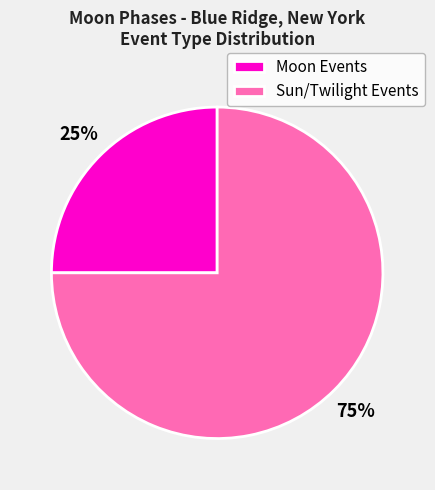

What is the majority slice?

Sun/Twilight Events